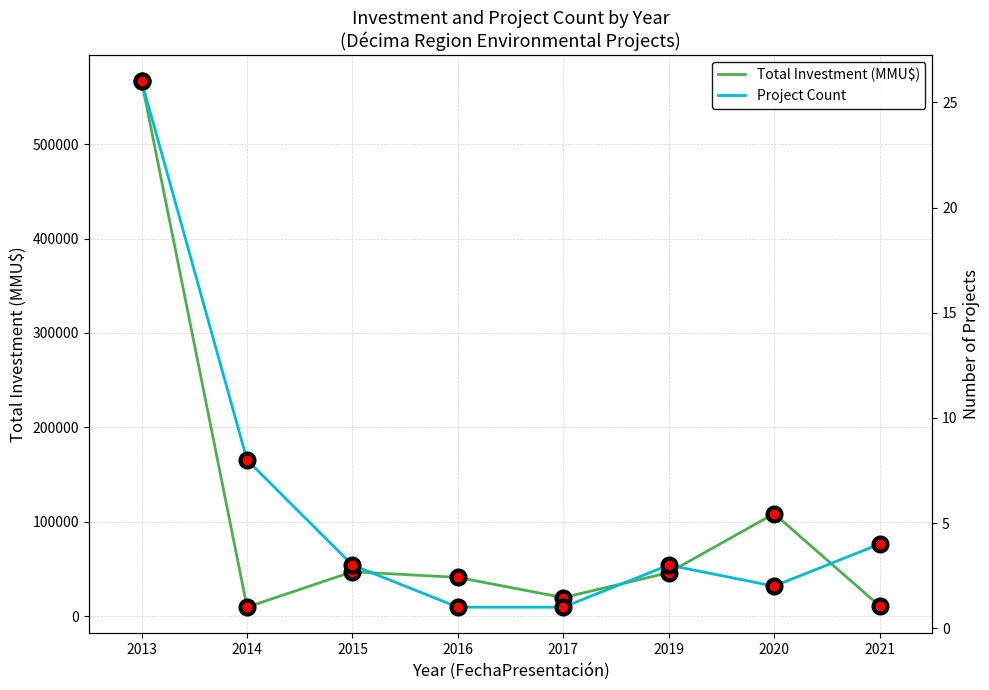

Reading right to left, list all the values displayed in this chart.

Total Investment (MMU$): 2021=10799	2020=108500	2019=46000	2017=19600	2016=41000	2015=47000	2014=9459	2013=566476
Project Count: 2021=4	2020=2	2019=3	2017=1	2016=1	2015=3	2014=8	2013=26